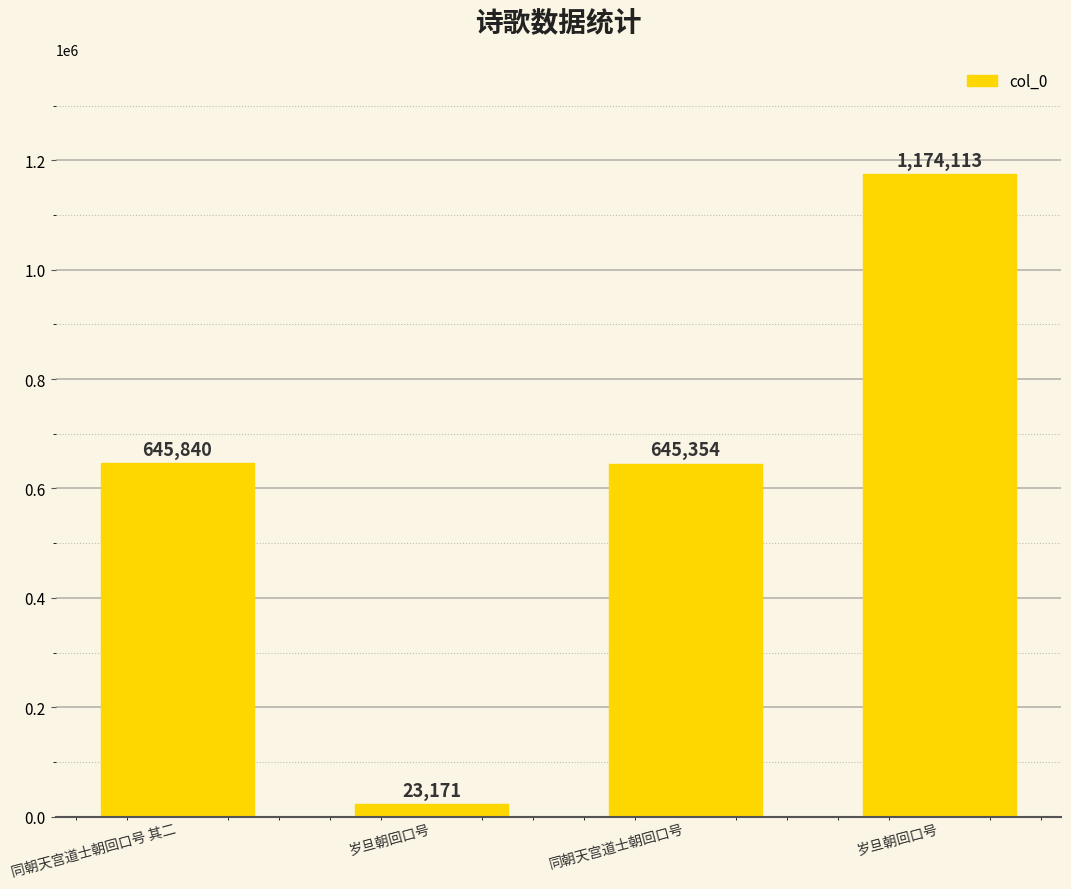

Count the number of categories in the chart.

4